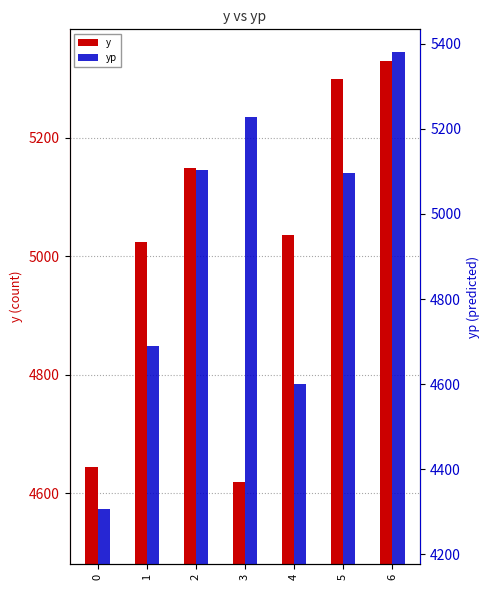

What is the maximum value shown in the chart?

5380.2